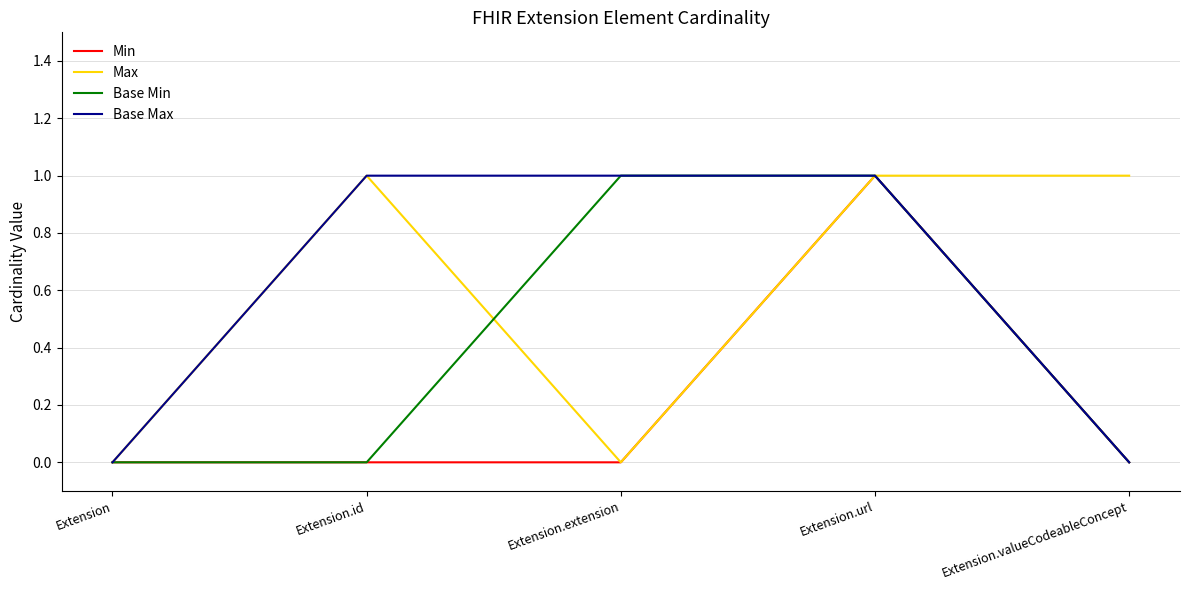

How many lines are shown in the chart?

4